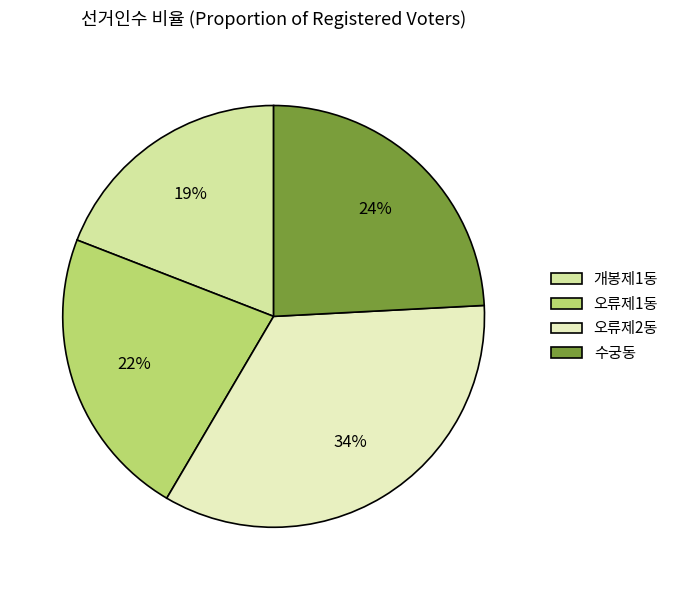

To the nearest percent, what percentage of the pie is 수궁동?

24%